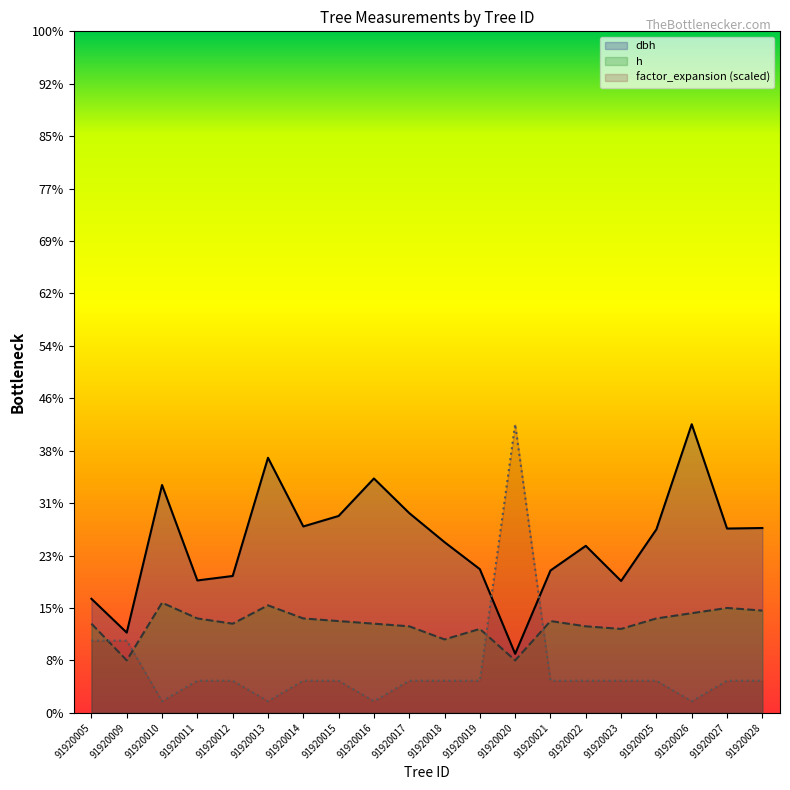

What is the greatest value displayed?

55.0